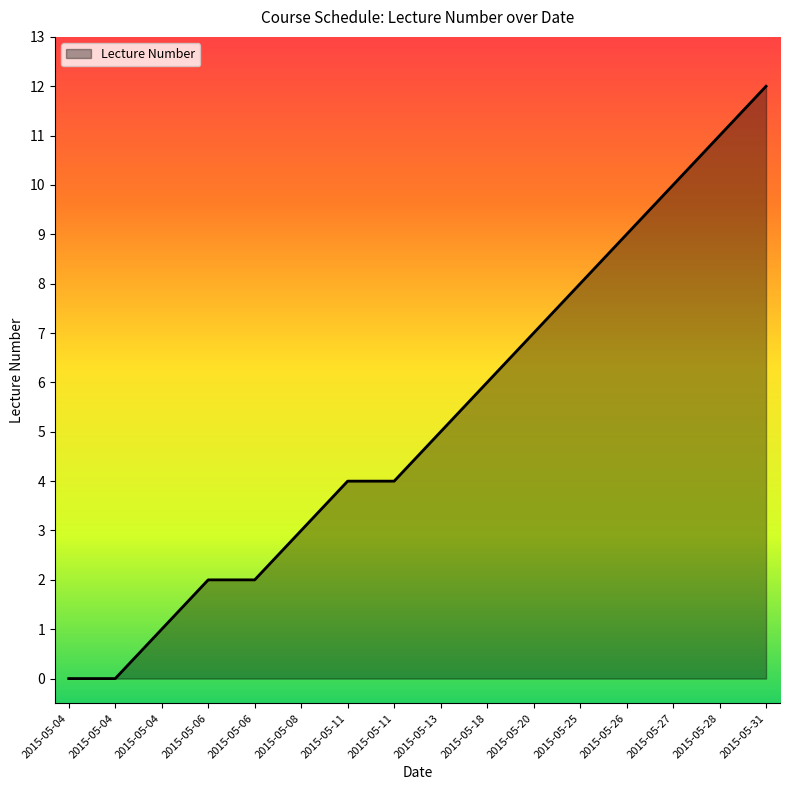

Does the chart display data point markers on the line(s)?

No